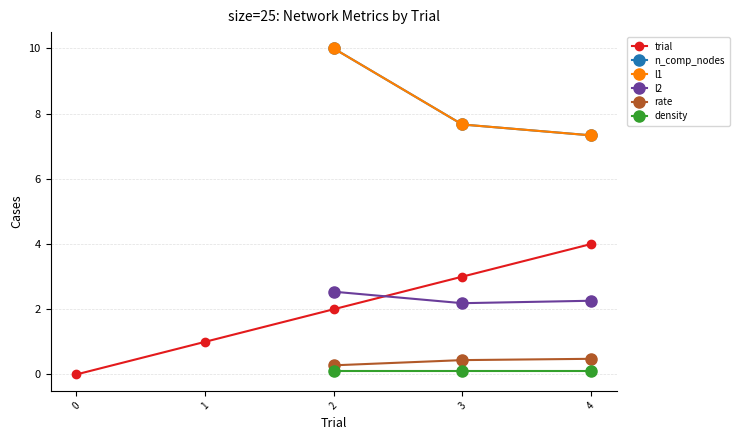

Is it true that n_comp_nodes equals 4.9 at 4?

False